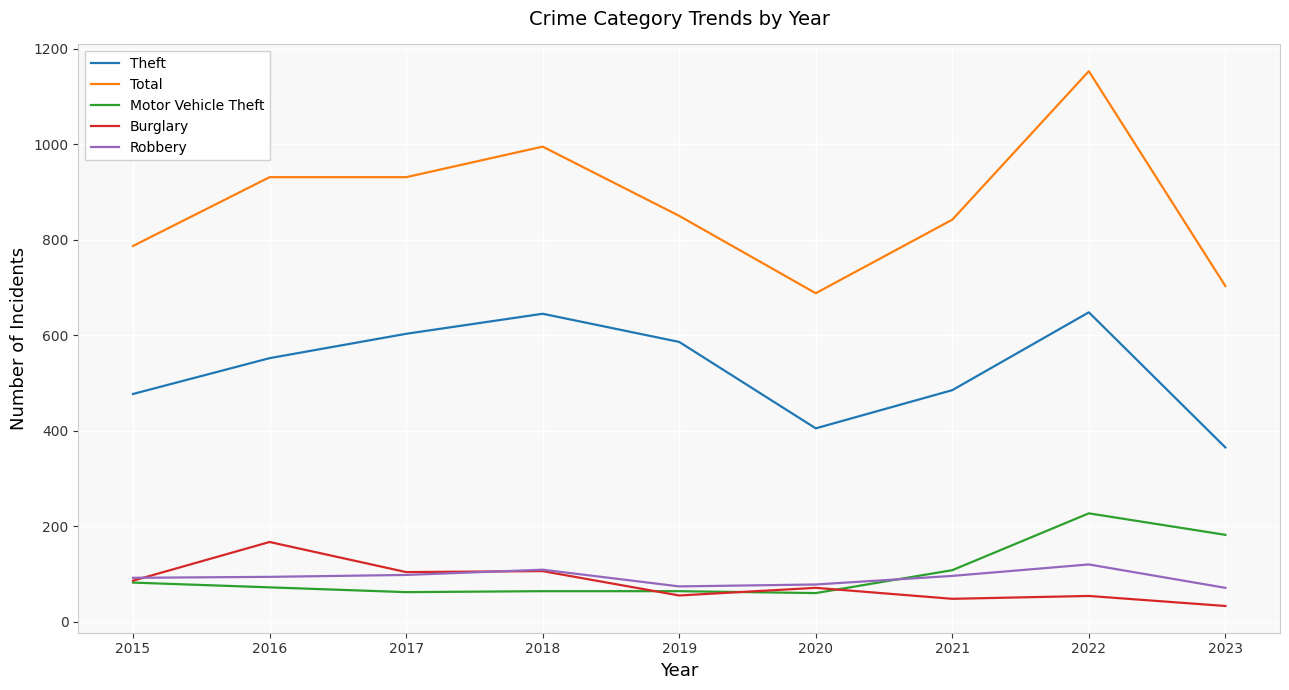

How many interior local valleys does the Motor Vehicle Theft series have?

2